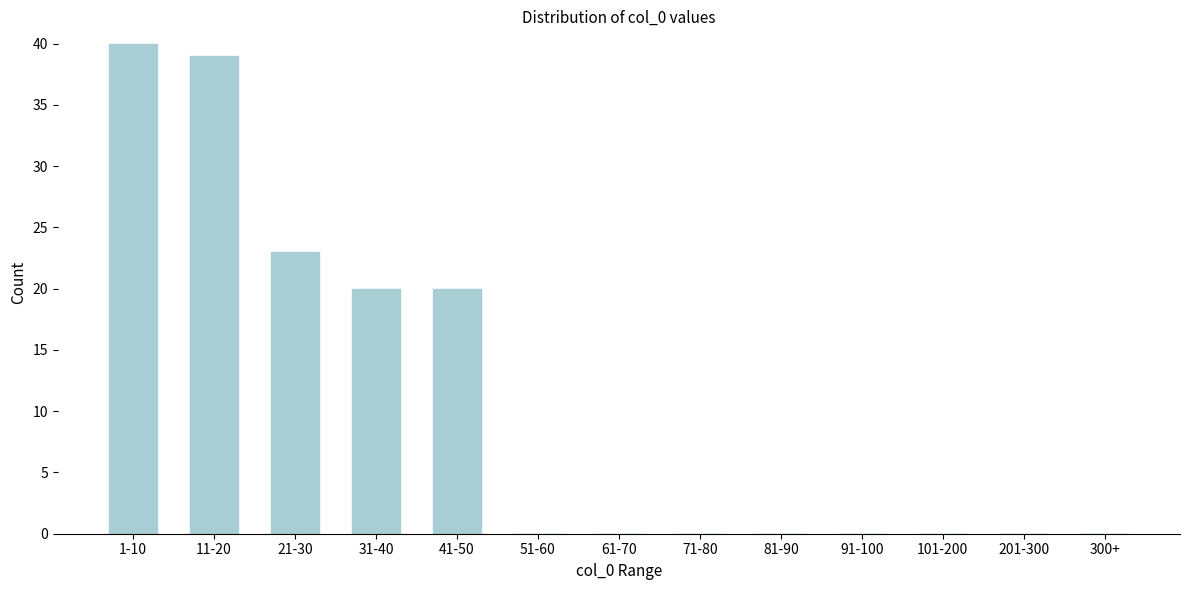

Reading right to left, extract all data points from this chart.

300+=0	201-300=0	101-200=0	91-100=0	81-90=0	71-80=0	61-70=0	51-60=0	41-50=20	31-40=20	21-30=23	11-20=39	1-10=40